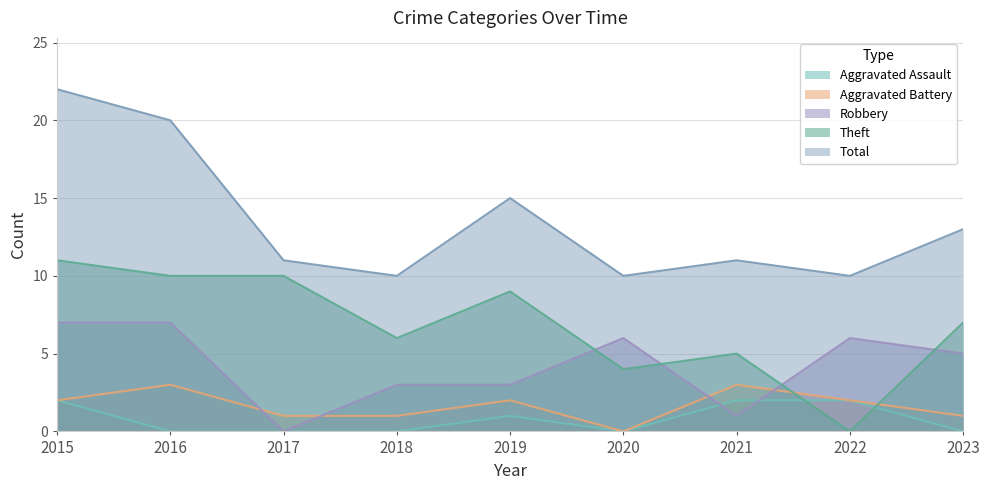

True or false: Aggravated Assault and Total cross at least once.

False